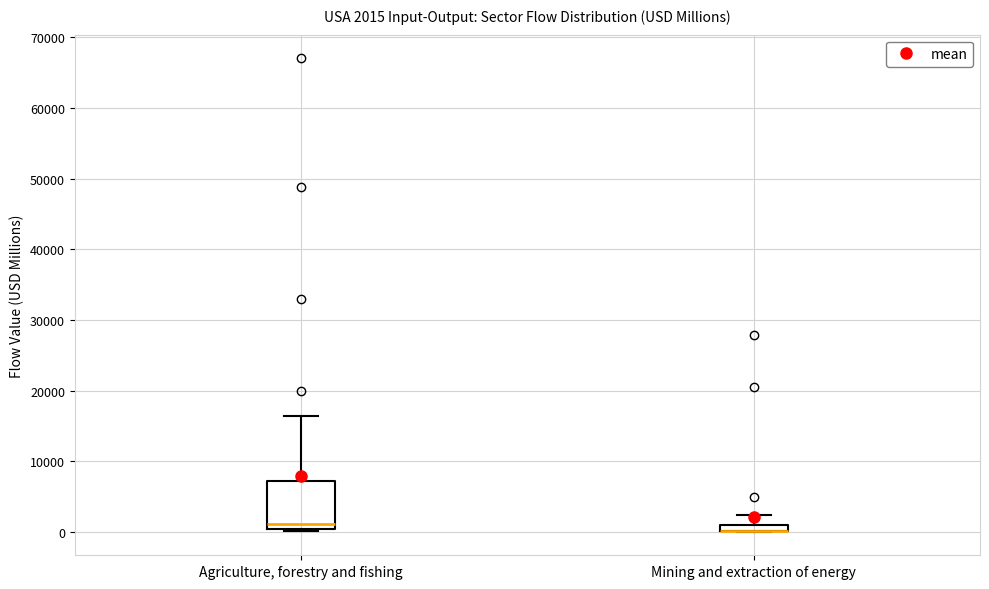

Comparing the boxes themselves (not the whiskers), which one is the tallest?

Agriculture, forestry and fishing